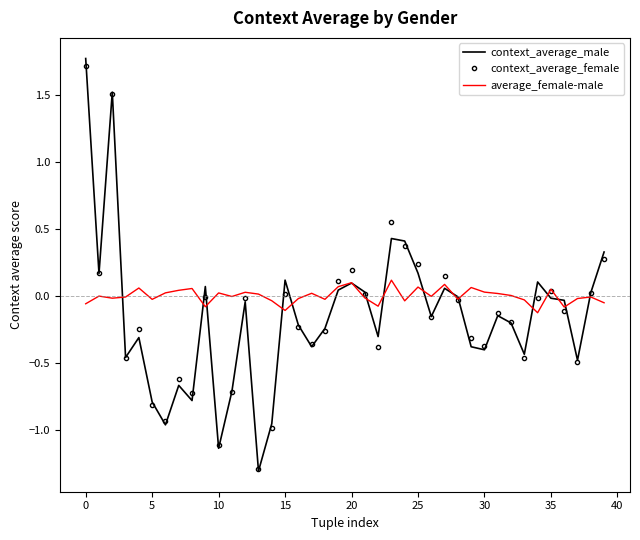

Which series has the largest range (max minus min)?

context_average_male